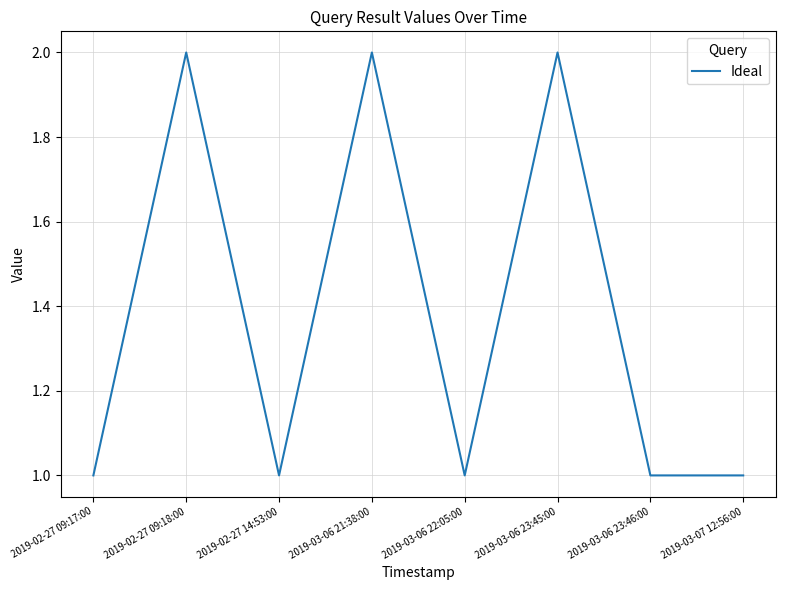

Is it true that the value at 2019-03-06 23:45:00 is 3?

False